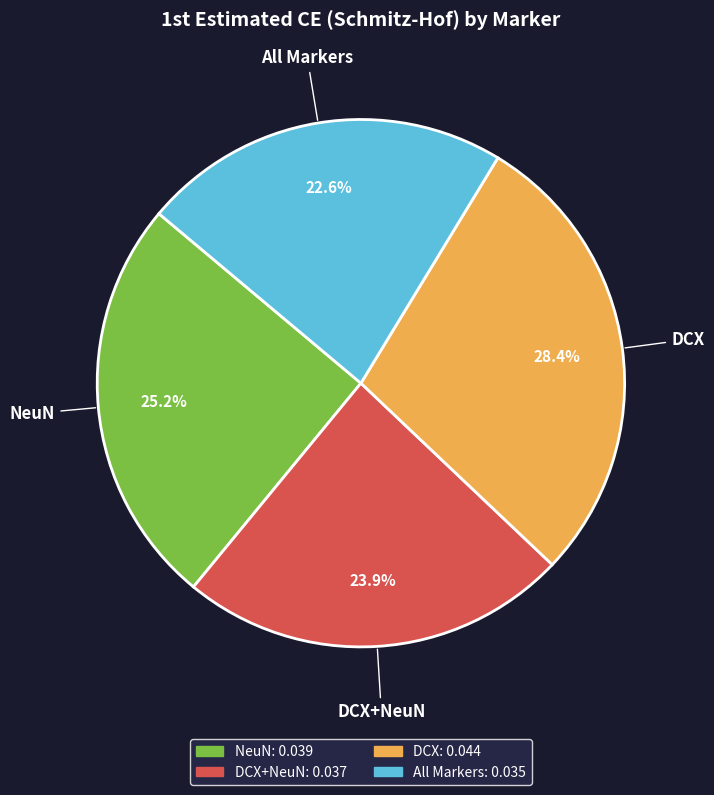

Rank the categories by value from highest to lowest.

DCX, NeuN, DCX+NeuN, All Markers